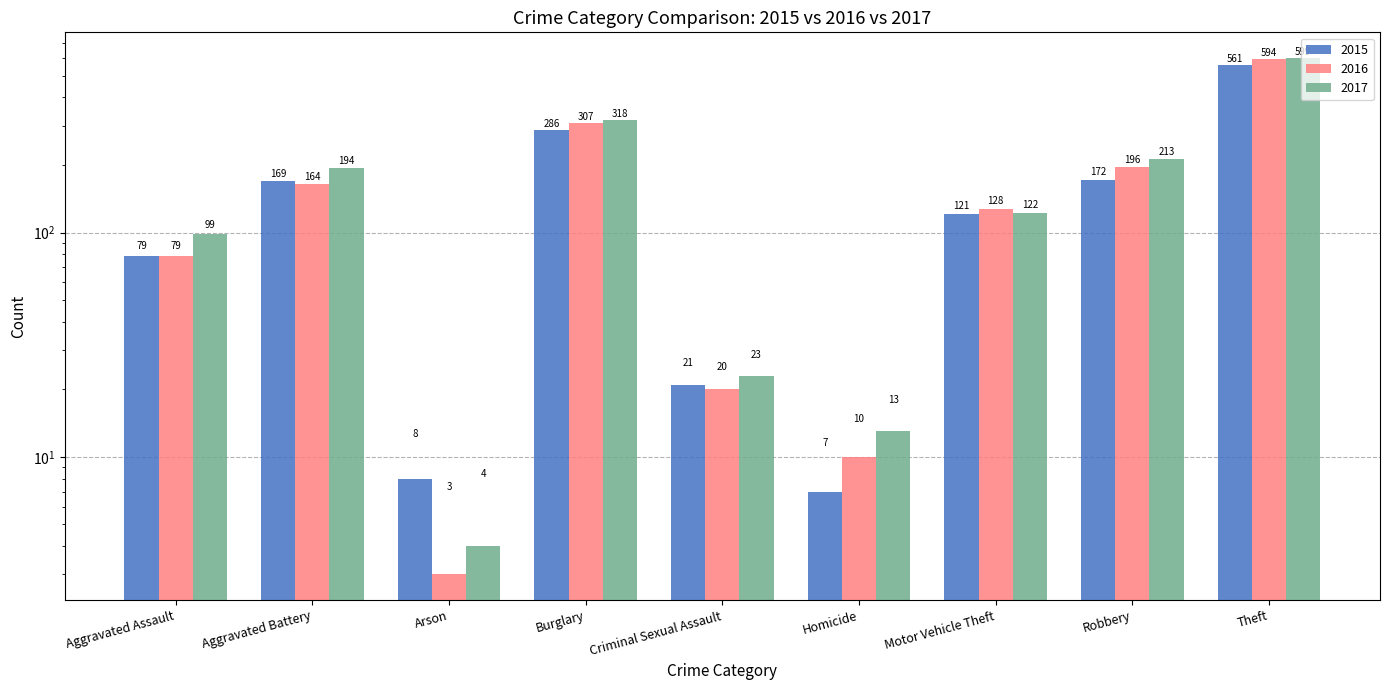

How many data points in 2015 are less than 121?

4